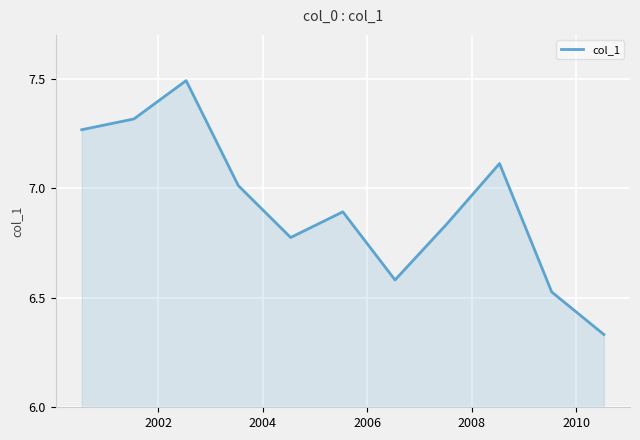

Does the chart have visible grid lines?

Yes